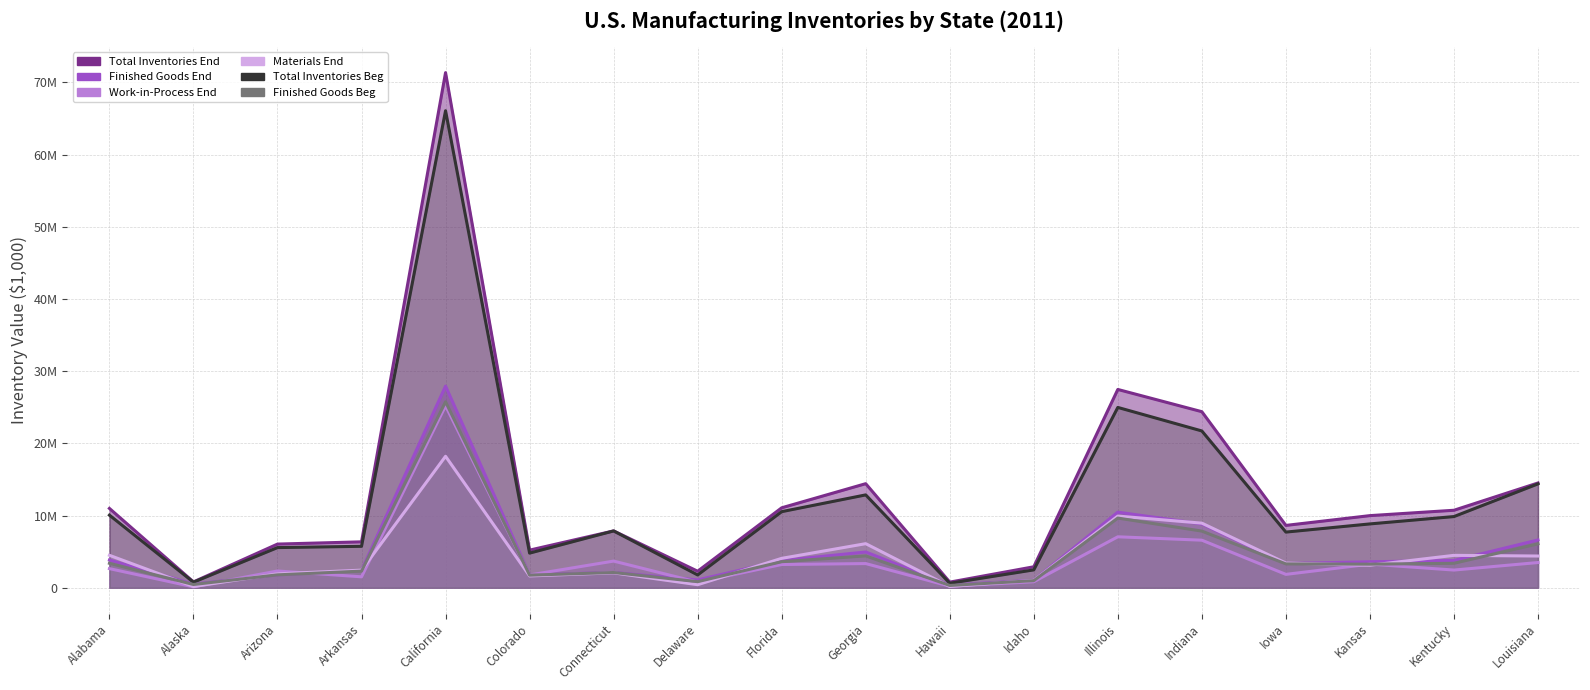

Where is Work-in-Process End nearest to the value 12667270?

Illinois